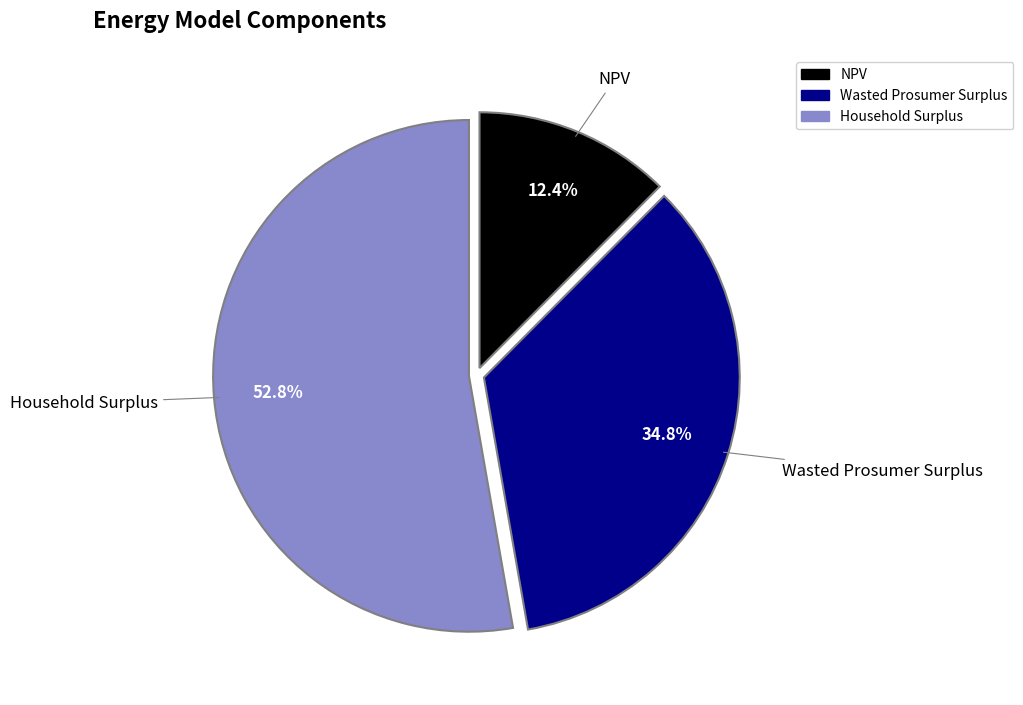

Between Household Surplus and NPV, which is larger?

Household Surplus